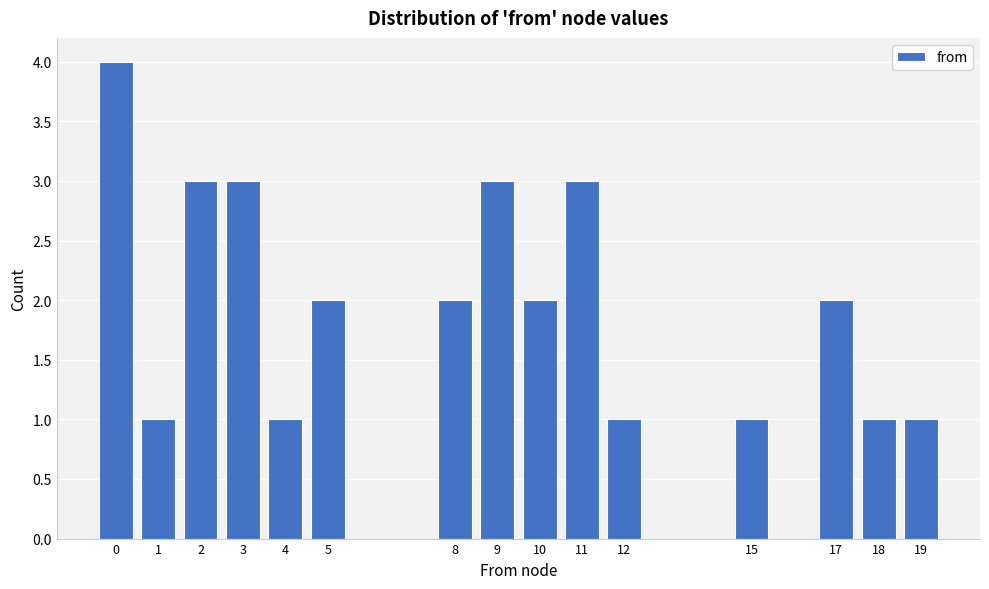

Reading right to left, what are all the values shown in this chart?

19=1	18=1	17=2	15=1	12=1	11=3	10=2	9=3	8=2	5=2	4=1	3=3	2=3	1=1	0=4